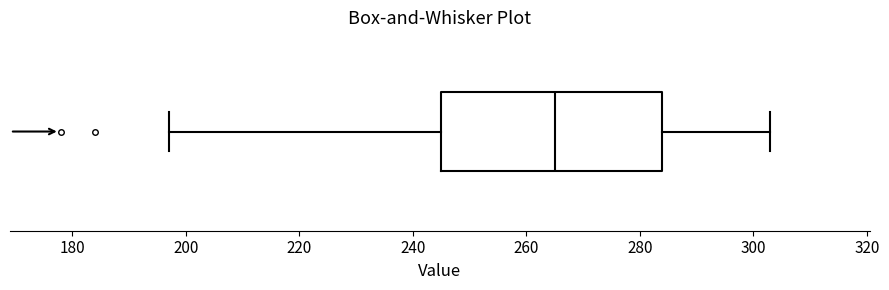

Where does the right whisker of the box end on the x-axis? The values are not printed on the chart, so give them approximately, as read against the axis.

304